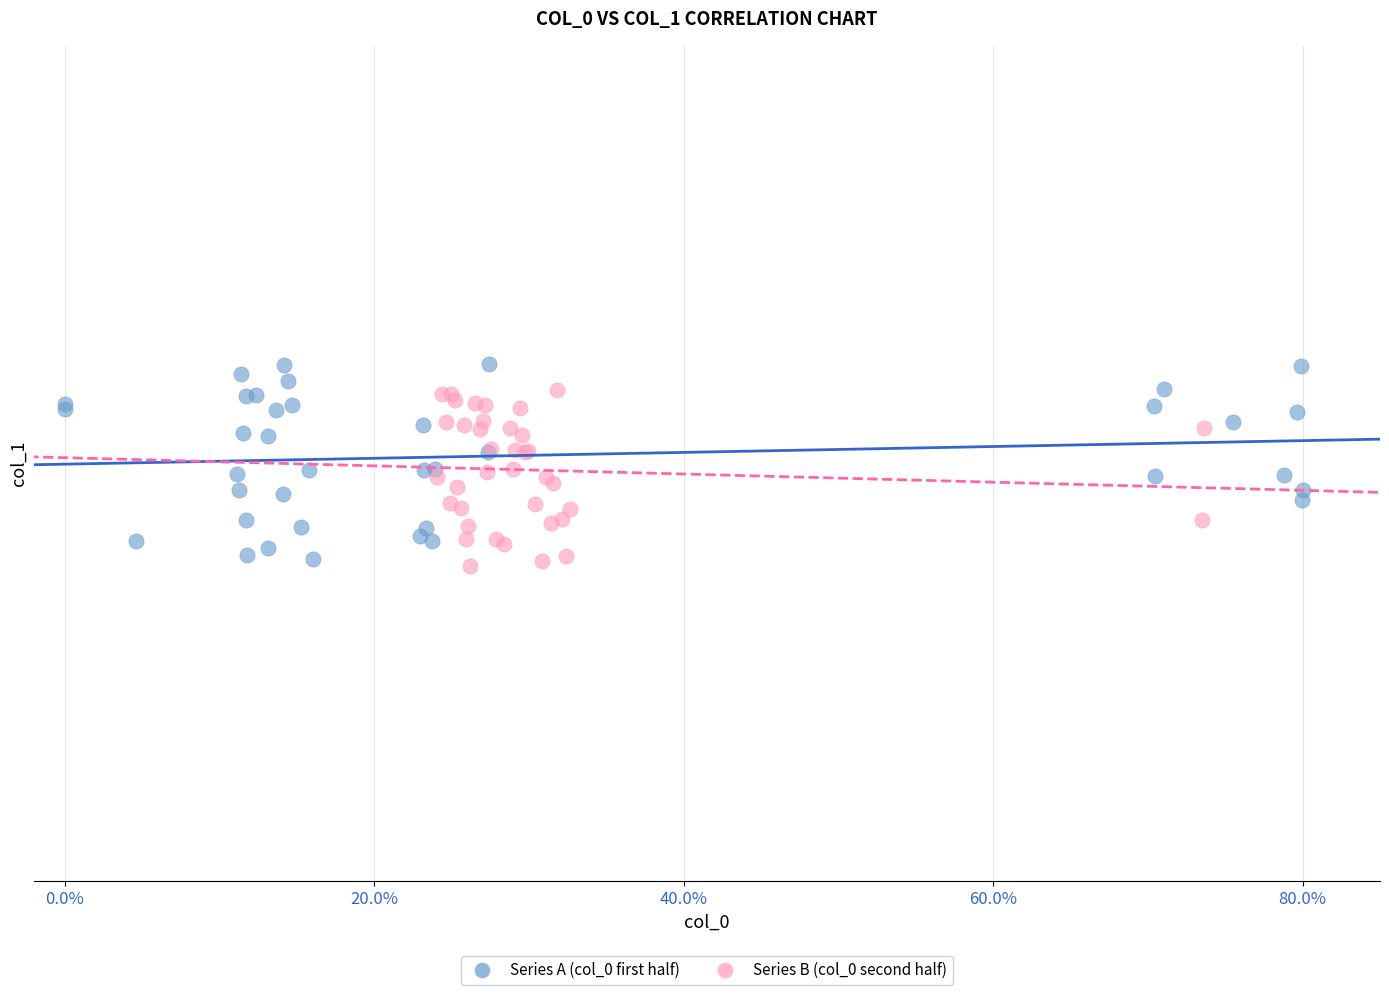

Which series reaches the maximum Y coordinate?

Series A (col_0 first half)